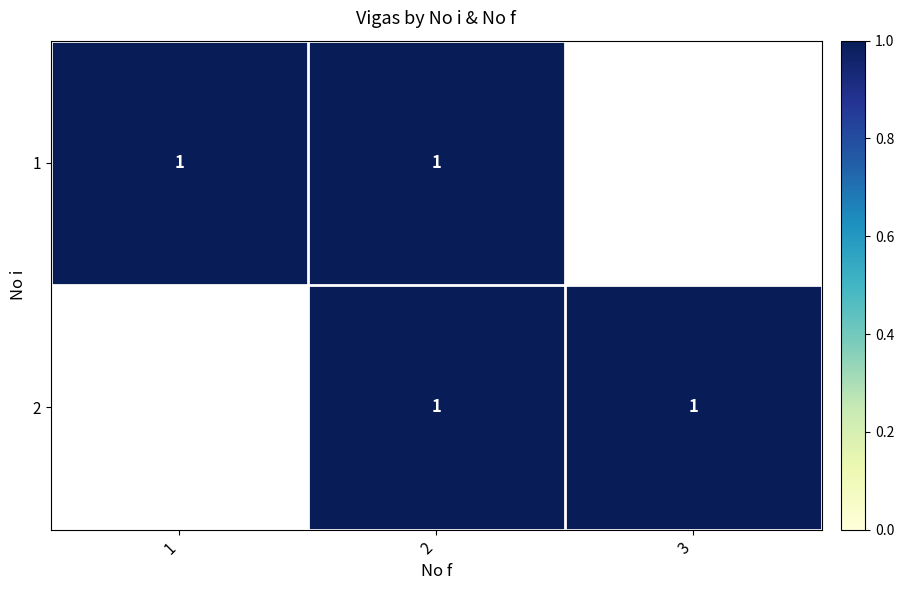

How many 2 values are between 2 and 3?

2